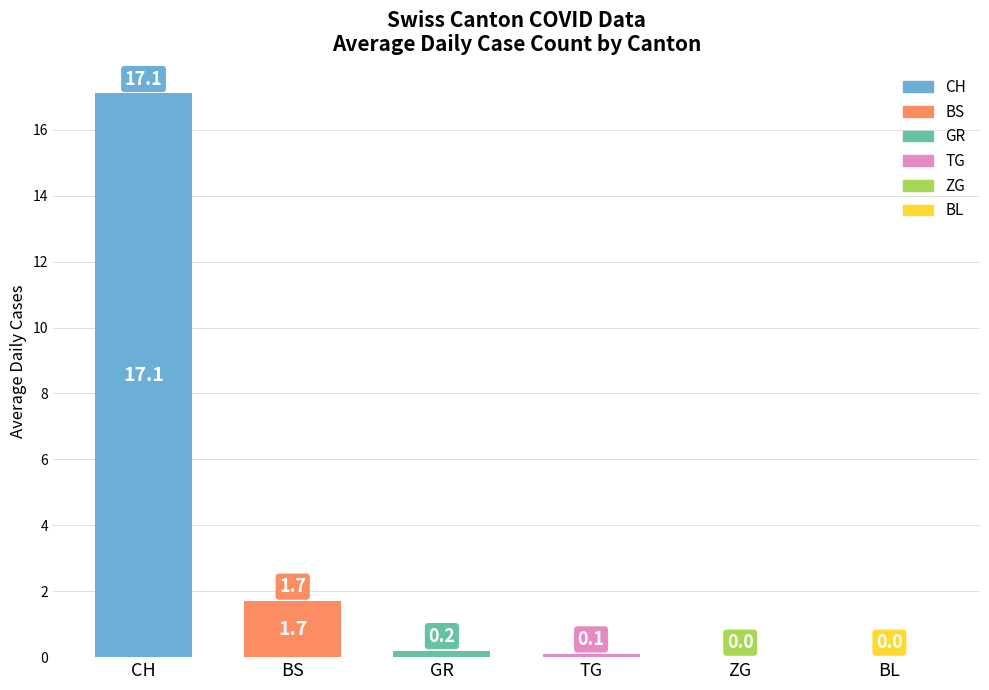

At which label is the value closest to 8?

BS